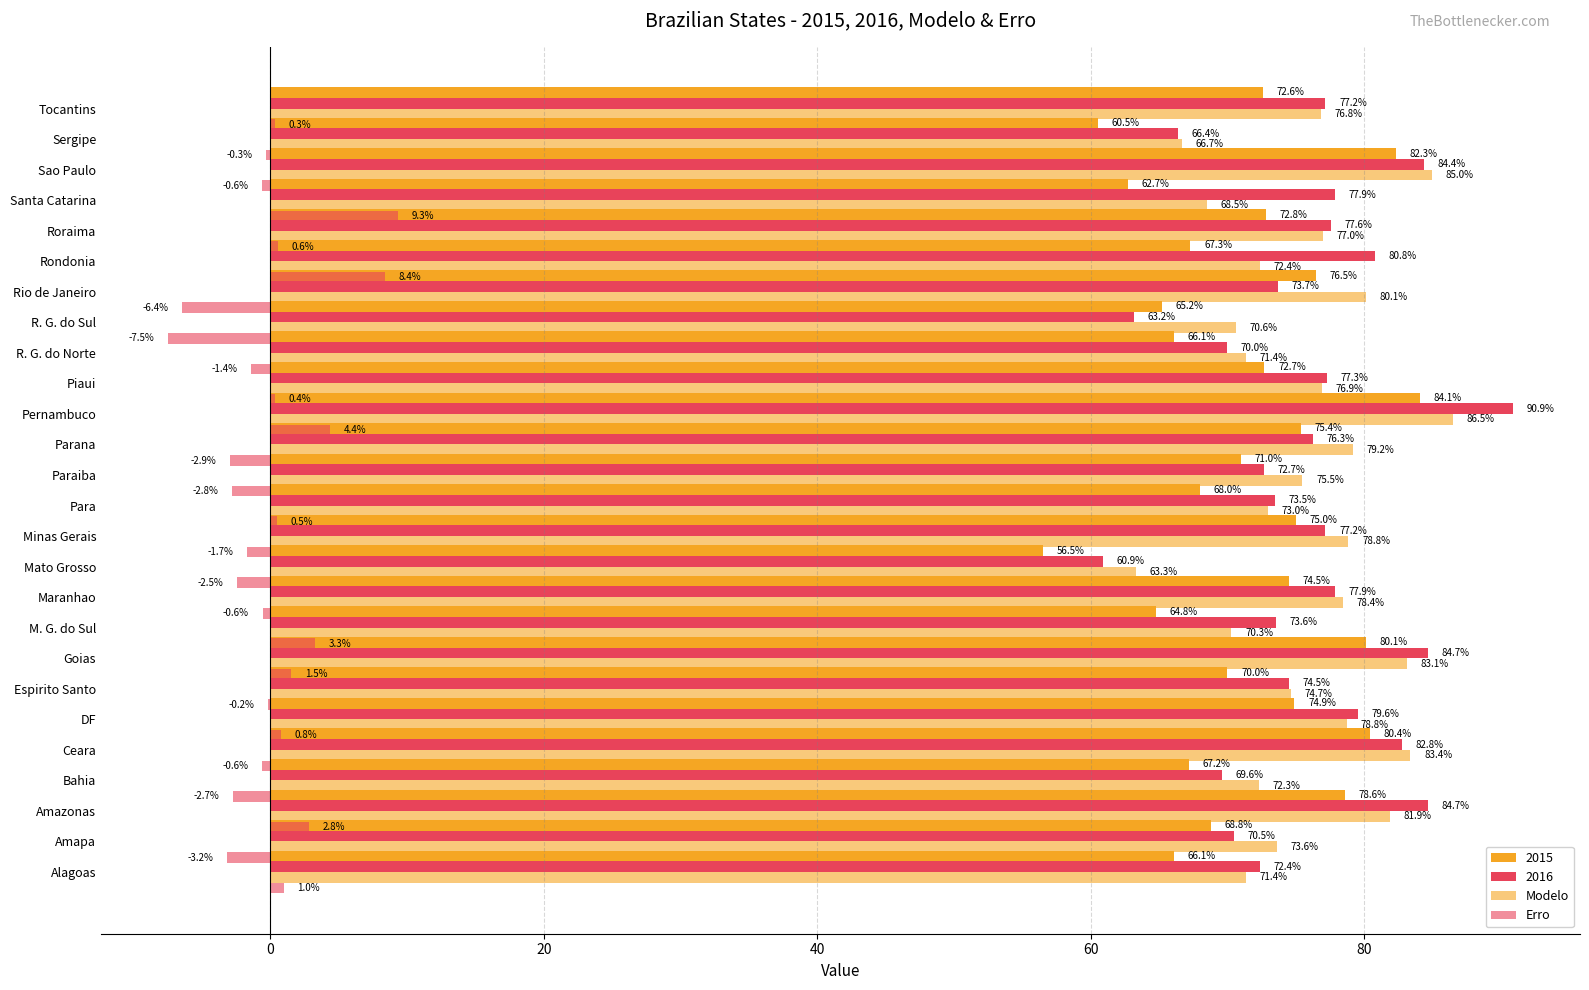

Is the value of Modelo at 11 greater than the value of Erro at 19?

Yes